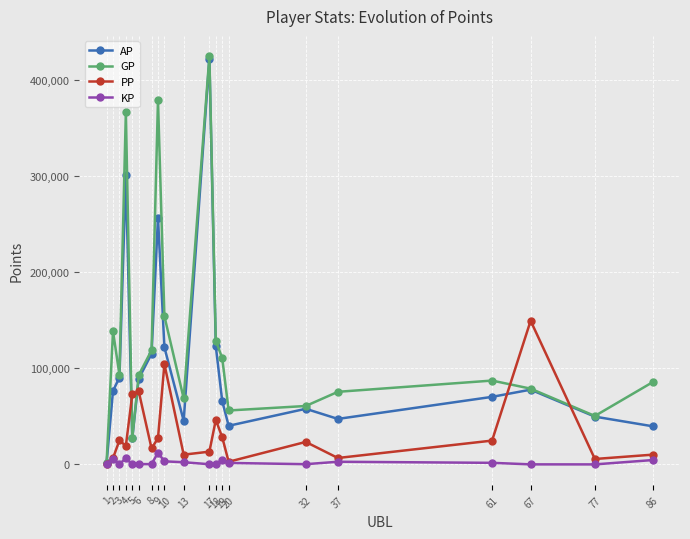

What is the spread (max minus min) of values at 6?

92703.8